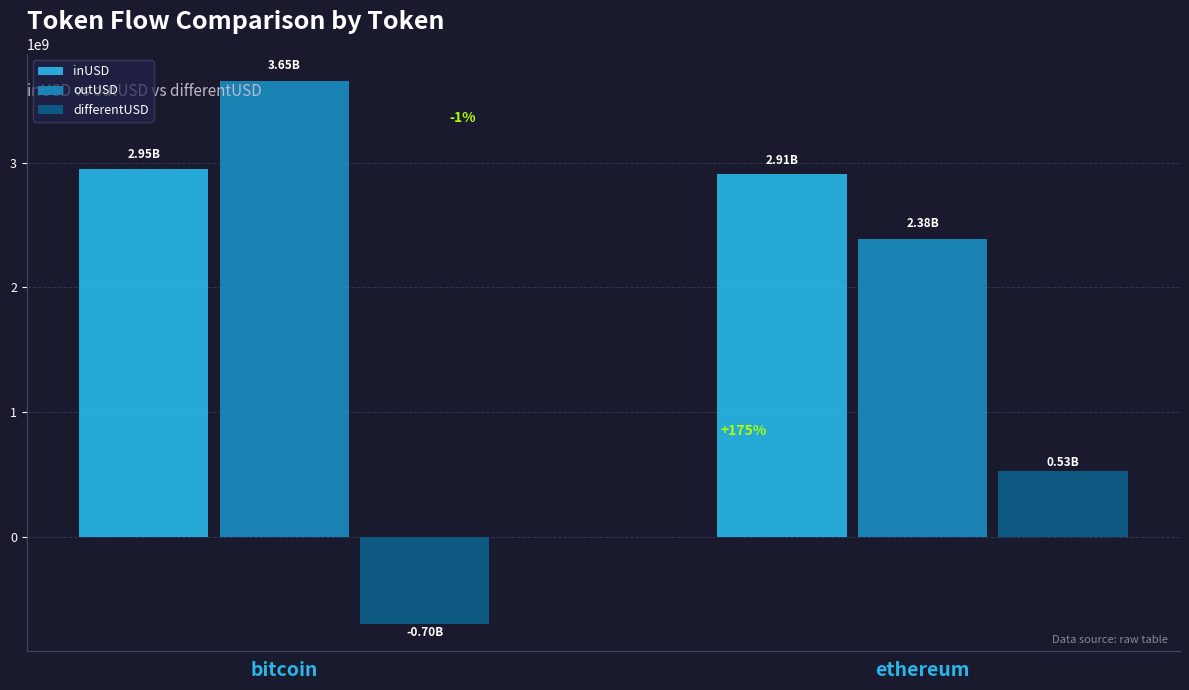

What is the label of the 2nd bar from the right?

bitcoin